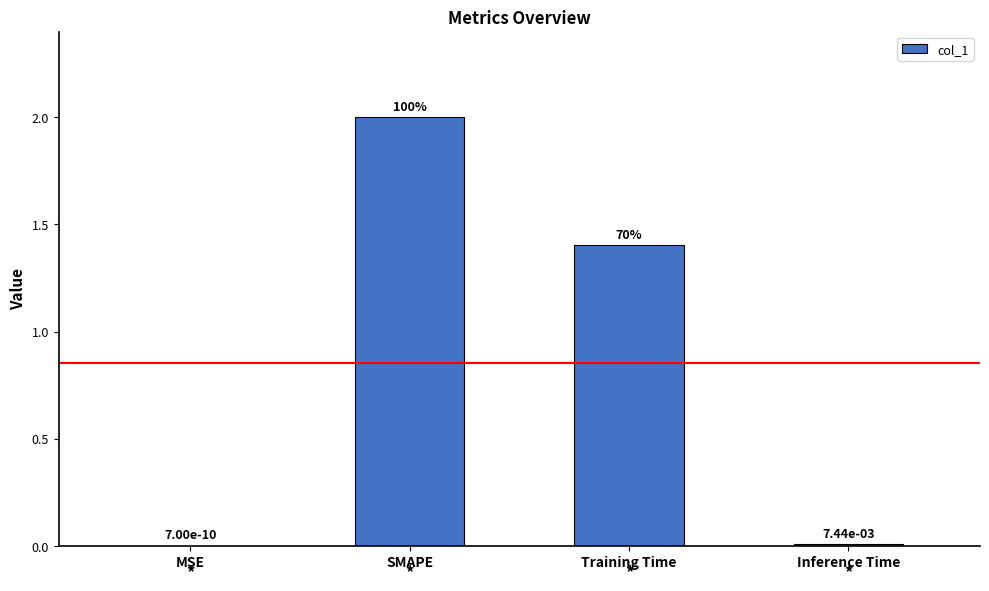

Which has a higher value, Inference Time or MSE?

Inference Time